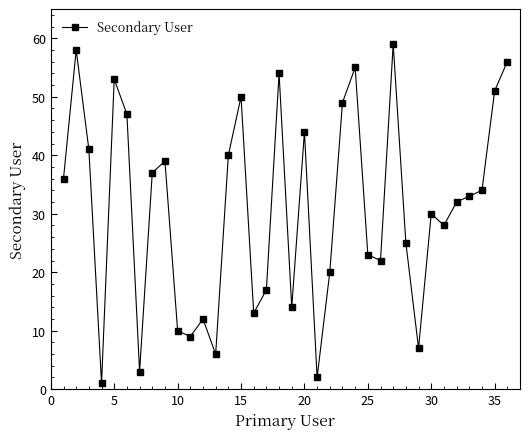

What is the average value?

31